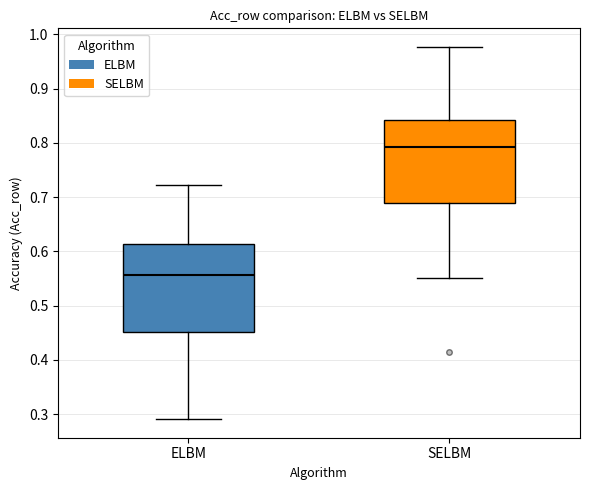

Reading left to right, read every box against the y-axis: the position of its median line, the range the box covers, and the ends of its whiskers. The values are not printed on the chart, so give them approximately, as read against the axis.

ELBM: median 0.56, box 0.45 to 0.61, whiskers 0.29 to 0.72
SELBM: median 0.79, box 0.69 to 0.84, whiskers 0.55 to 0.98